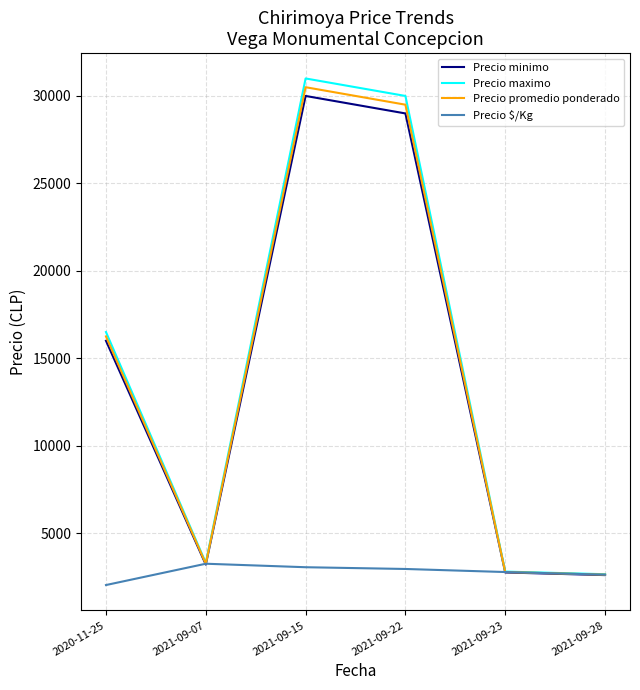

Is this an area chart (filled region under the line)?

No